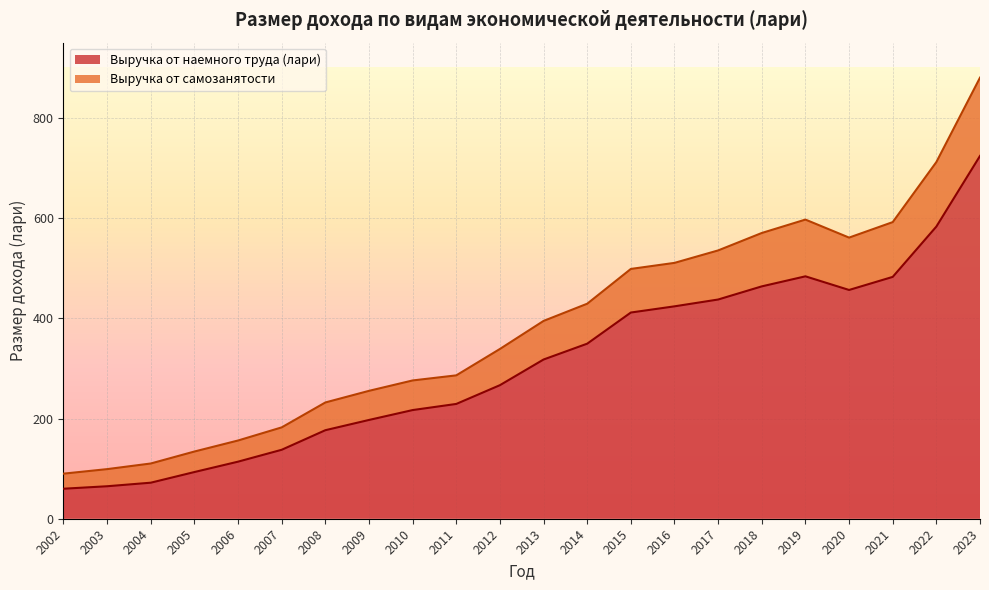

What is the average value of the Выручка от самозанятости series?

383.6